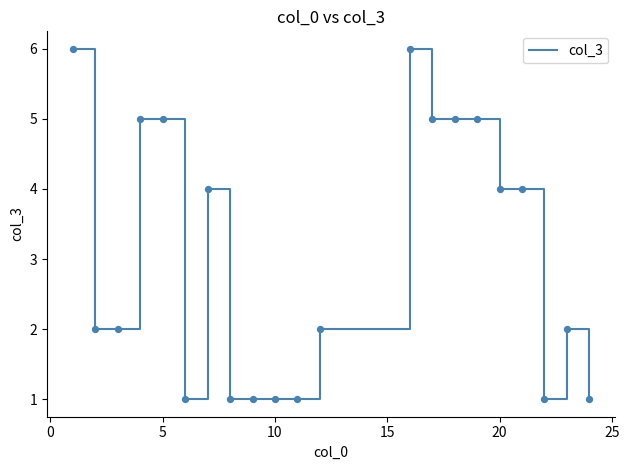

What is the difference between the maximum and minimum values?

5